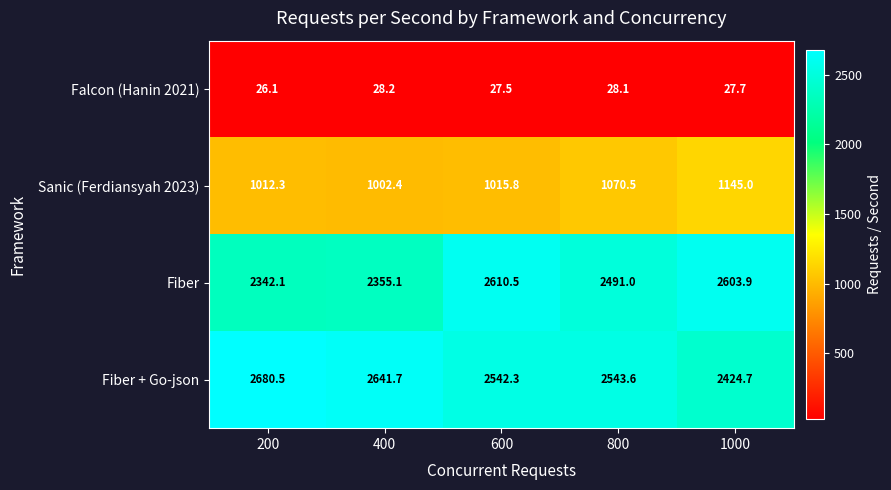

Reading left to right, what are all the values shown in this chart?

Falcon (Hanin 2021): 200=26.1	400=28.2	600=27.5	800=28.1	1000=27.7
Sanic (Ferdiansyah 2023): 200=1012.3	400=1002.4	600=1015.8	800=1070.5	1000=1145.0
Fiber: 200=2342.1	400=2355.1	600=2610.5	800=2491.0	1000=2603.9
Fiber + Go-json: 200=2680.5	400=2641.7	600=2542.3	800=2543.6	1000=2424.7